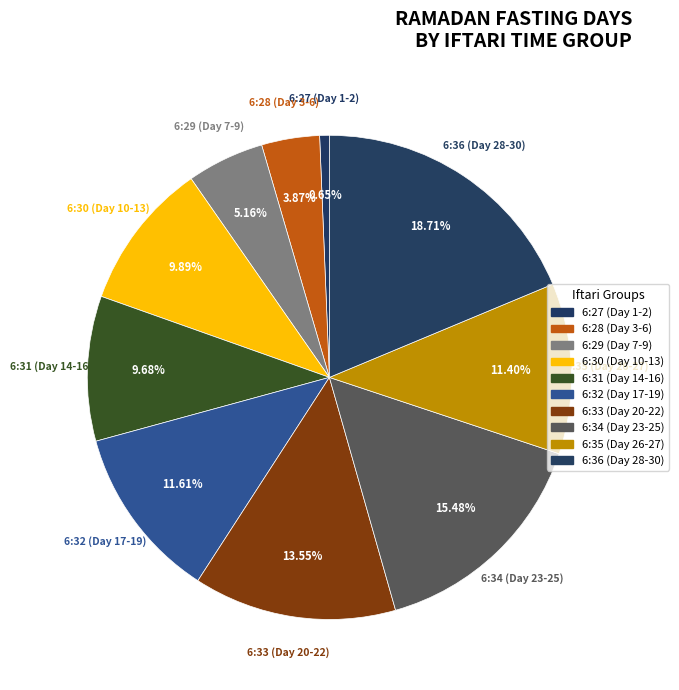

Which slice is the largest?

6:36